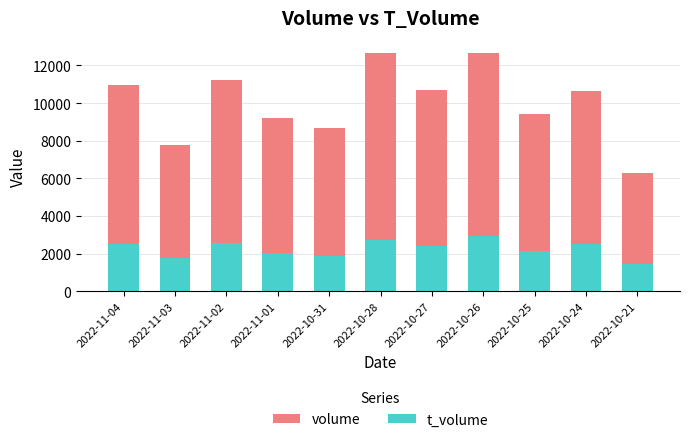

What is the minimum value for t_volume?

1468